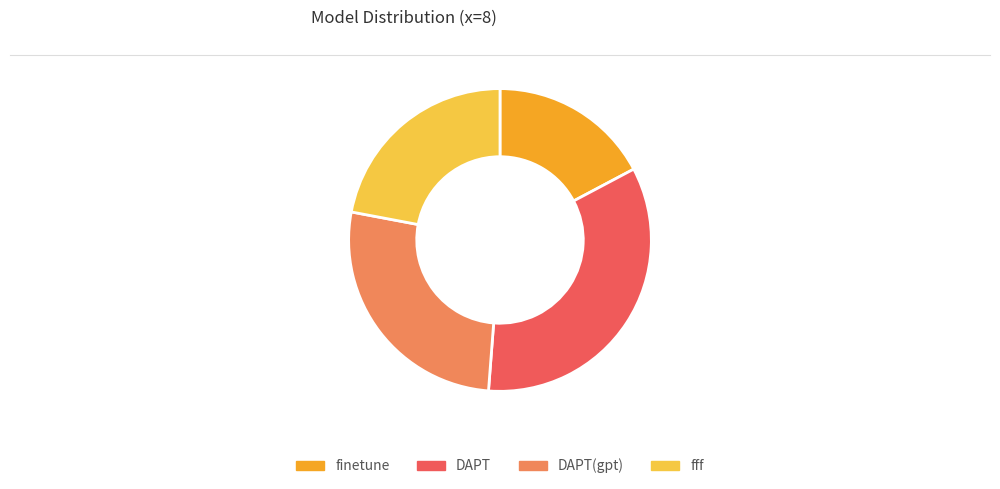

Does any single category account for the majority?

No